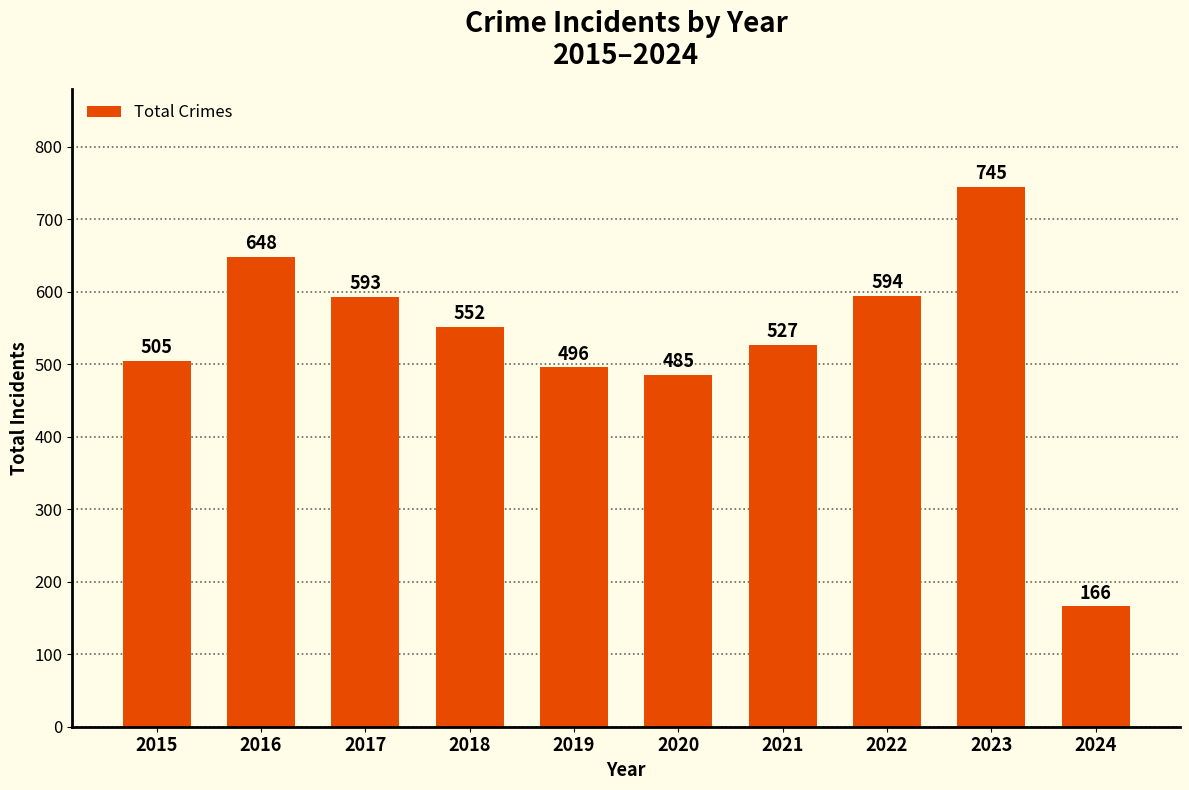

What is the sum of the values at 2017 and 2019?

1089